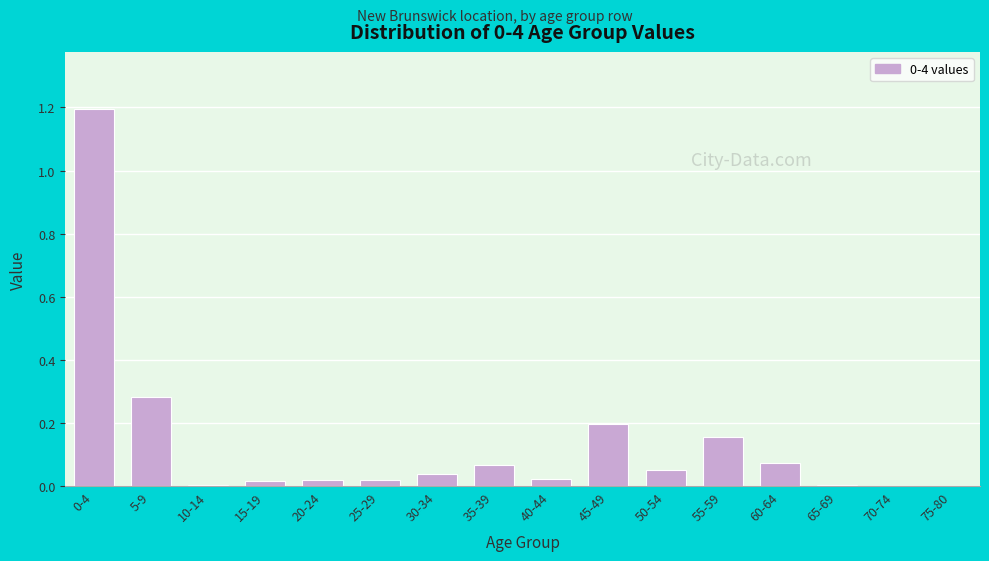

The value at 60-64 is 0.0. True or false?

False